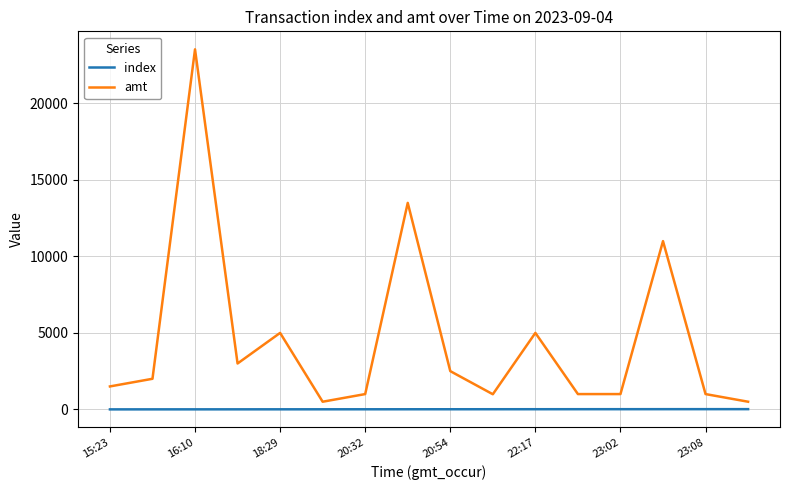

Which series has the largest range (max minus min)?

amt